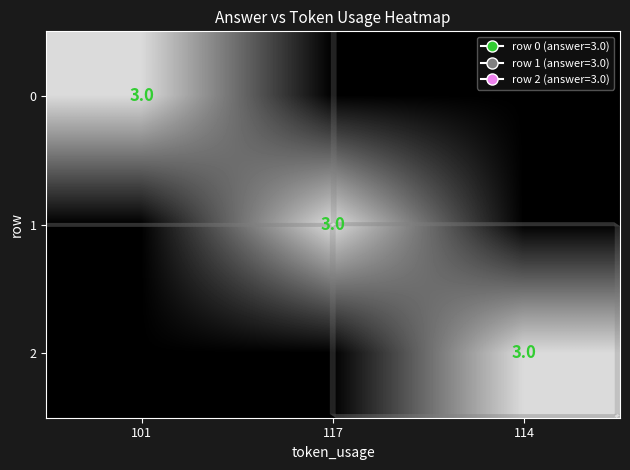

What is the difference between the maximum and minimum values in the 1 series?

3